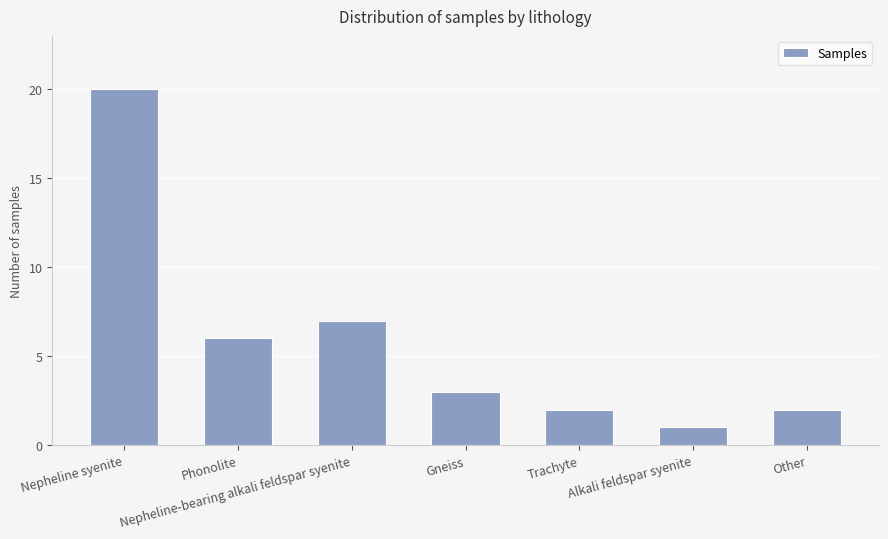

What is the approximate value at Alkali feldspar syenite?

1